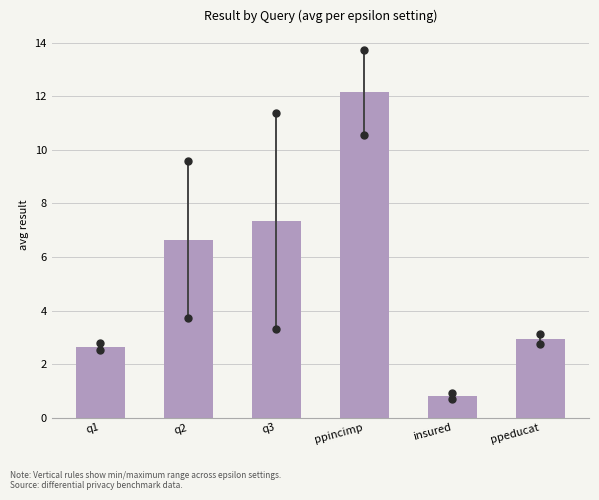

What is the approximate value at insured?

0.8